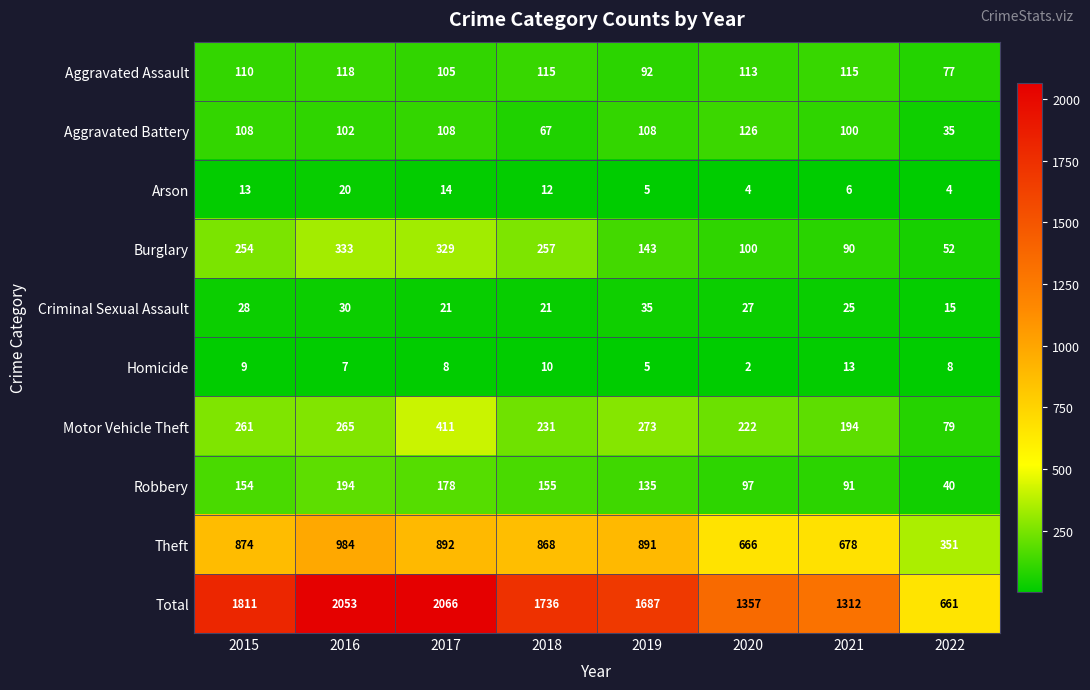

How many categories are shown in the chart?

8